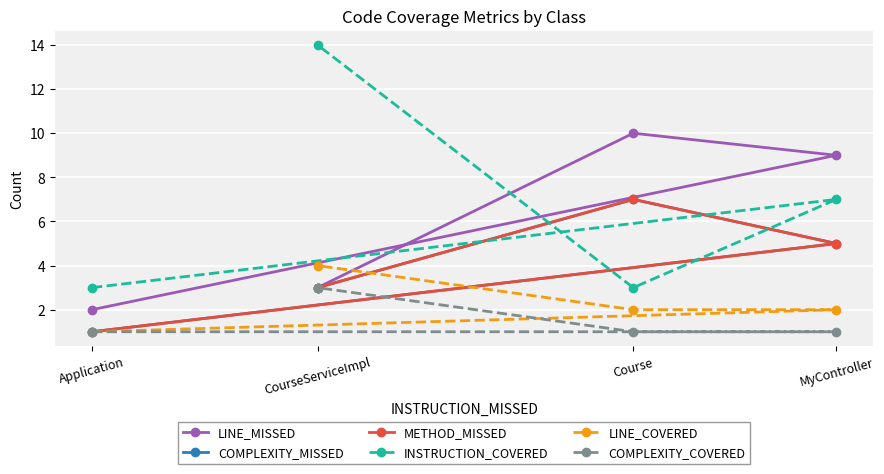

What is the label of the 2nd point from the right?

Course